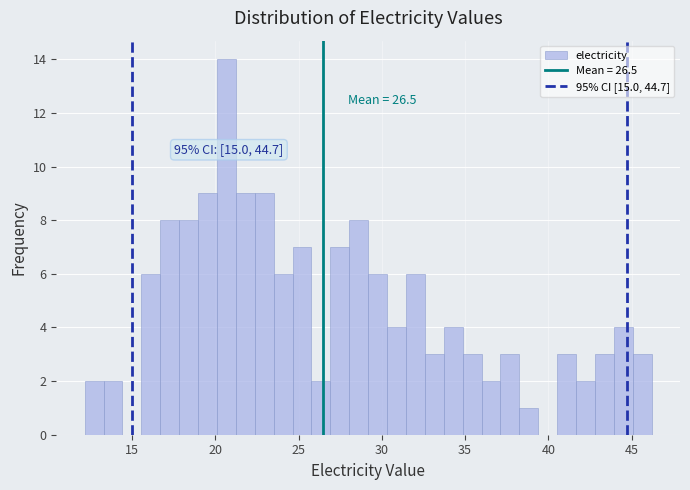

Read against the x-axis, roughly where is the centre of the tallest bar?

20.5